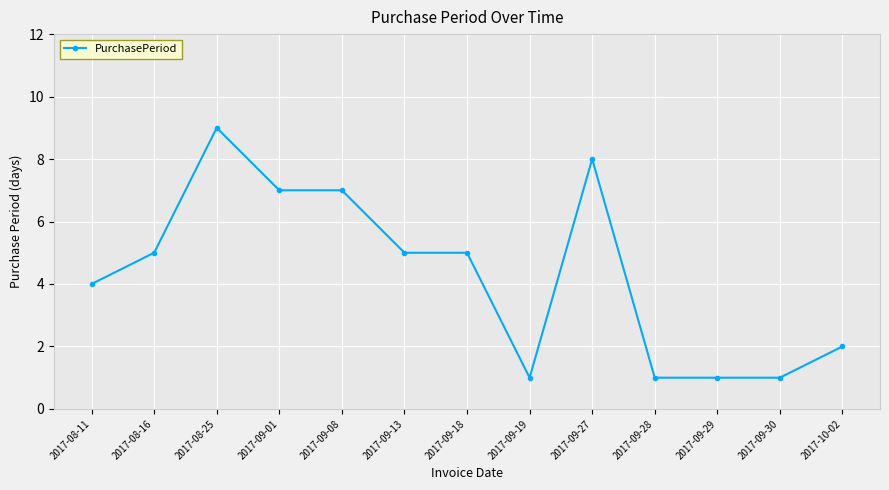

How many series are shown in this chart?

1